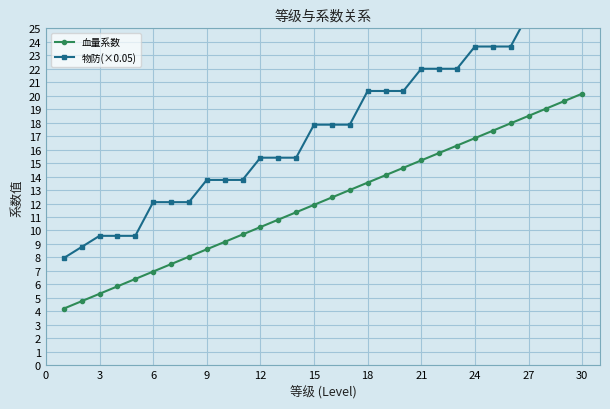

True or false: 血量系数 has more than 1 points higher than both neighbors.

False